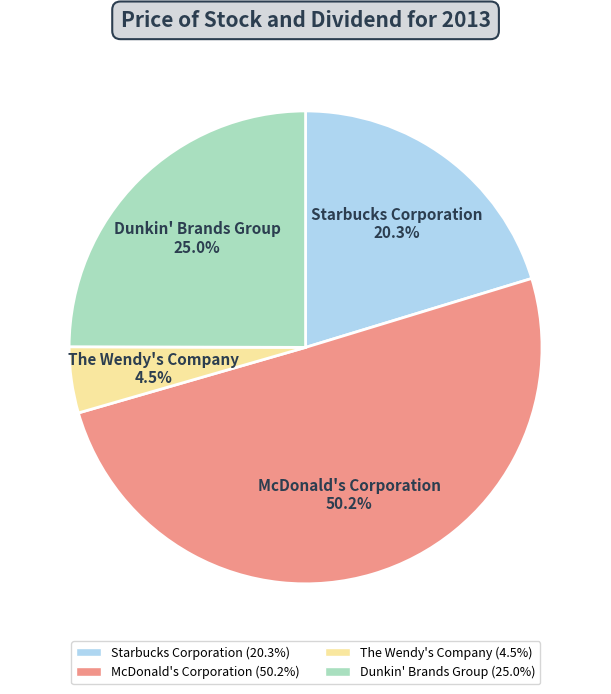

To the nearest percent, what is the difference between the largest and smallest slice percentages?

46%